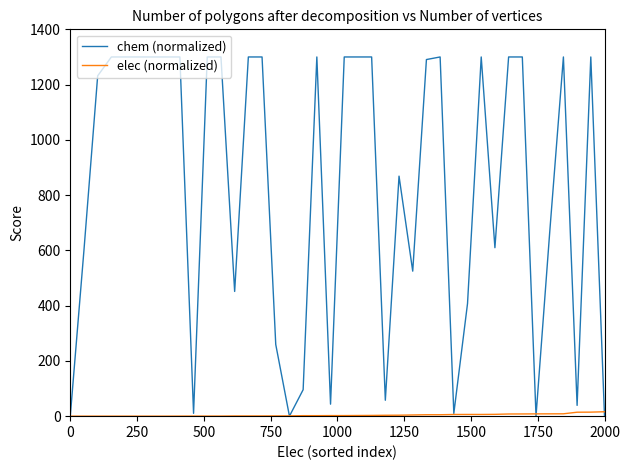

Which series has the largest total across all categories?

chem (normalized)